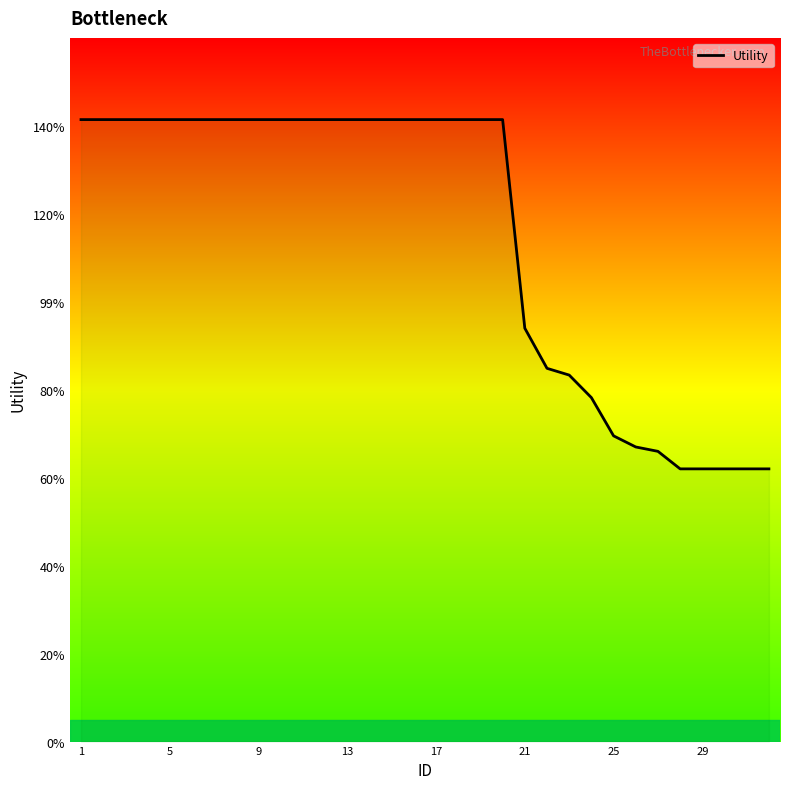

Does the chart display data point markers on the line(s)?

No